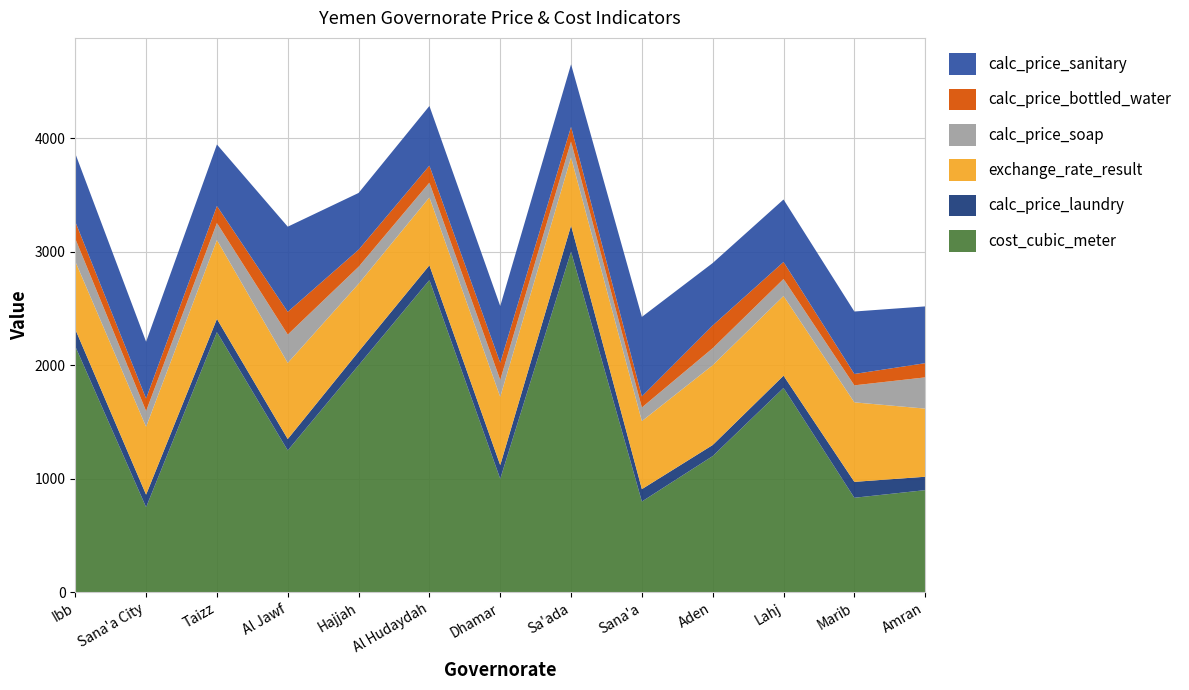

Reading left to right, transcribe all the data shown in this chart.

cost_cubic_meter: Ibb=2166.5	Sana'a City=750.0	Taizz=2291.5	Al Jawf=1250.0	Hajjah=2000.0	Al Hudaydah=2750.0	Dhamar=1000.0	Sa'ada=3000.0	Sana'a=800.0	Aden=1200.0	Lahj=1800.0	Marib=833.0	Amran=900.0
calc_price_laundry: Ibb=150.0	Sana'a City=110.0	Taizz=116.0	Al Jawf=100.0	Hajjah=120.0	Al Hudaydah=130.0	Dhamar=120.0	Sa'ada=230.0	Sana'a=109.0	Aden=97.5	Lahj=108.0	Marib=140.0	Amran=118.0
exchange_rate_result: Ibb=598.0	Sana'a City=598.0	Taizz=695.0	Al Jawf=670.0	Hajjah=597.0	Al Hudaydah=598.0	Dhamar=601.0	Sa'ada=600.0	Sana'a=599.0	Aden=702.5	Lahj=701.5	Marib=700.0	Amran=600.0
calc_price_soap: Ibb=200.0	Sana'a City=139.0	Taizz=150.0	Al Jawf=250.0	Hajjah=150.0	Al Hudaydah=130.0	Dhamar=150.0	Sa'ada=140.0	Sana'a=120.0	Aden=150.0	Lahj=150.0	Marib=150.0	Amran=275.0
calc_price_bottled_water: Ibb=150.0	Sana'a City=110.0	Taizz=150.0	Al Jawf=200.0	Hajjah=150.0	Al Hudaydah=150.0	Dhamar=150.0	Sa'ada=130.0	Sana'a=97.5	Aden=200.0	Lahj=150.0	Marib=100.0	Amran=125.0
calc_price_sanitary: Ibb=600.0	Sana'a City=500.0	Taizz=541.2	Al Jawf=750.0	Hajjah=500.0	Al Hudaydah=525.0	Dhamar=500.0	Sa'ada=550.0	Sana'a=700.0	Aden=550.0	Lahj=550.0	Marib=550.0	Amran=500.0